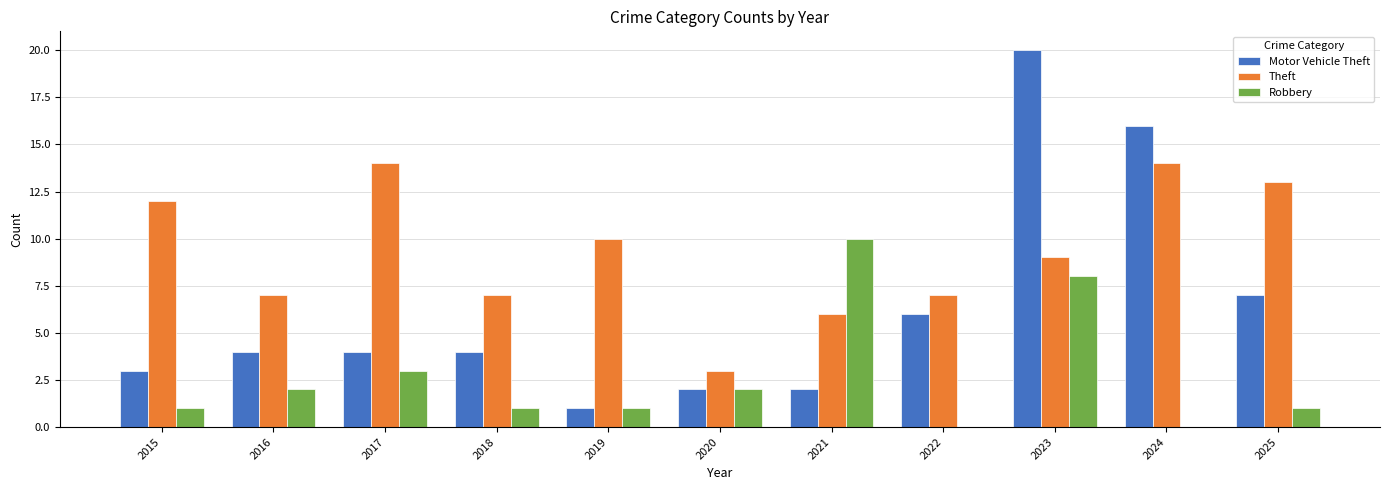

What is the sum of the Robbery values at 2024 and 2017?

3